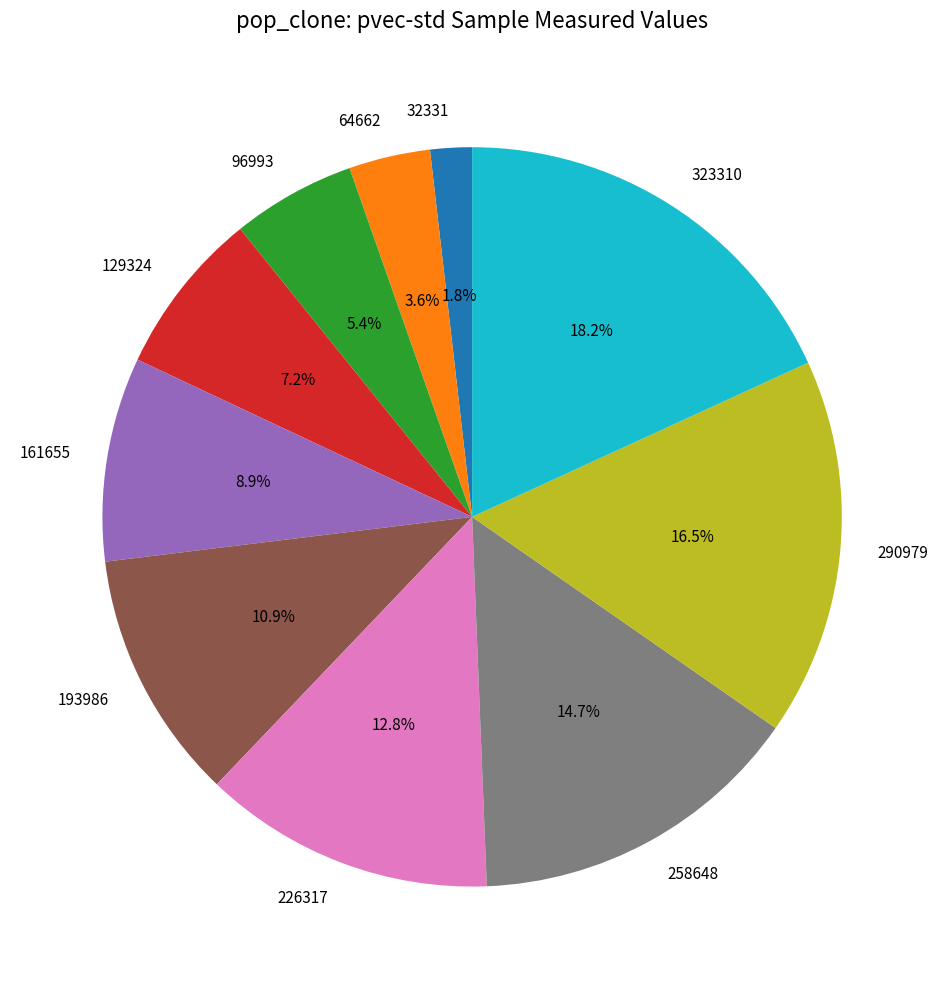

What is the total percentage of 129324 and 290979?

23.7%